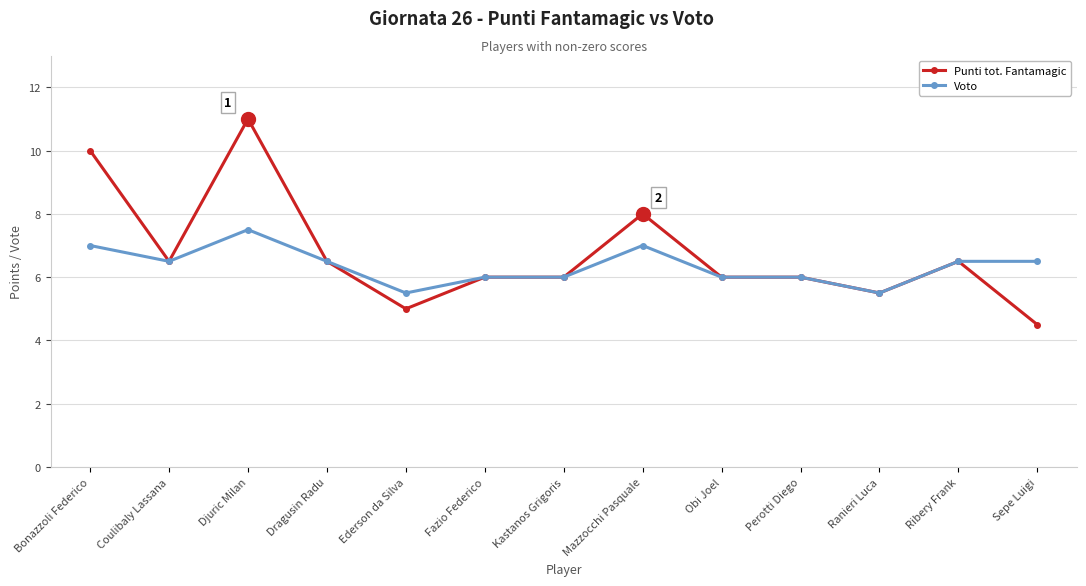

What is the minimum value shown in the chart?

4.5